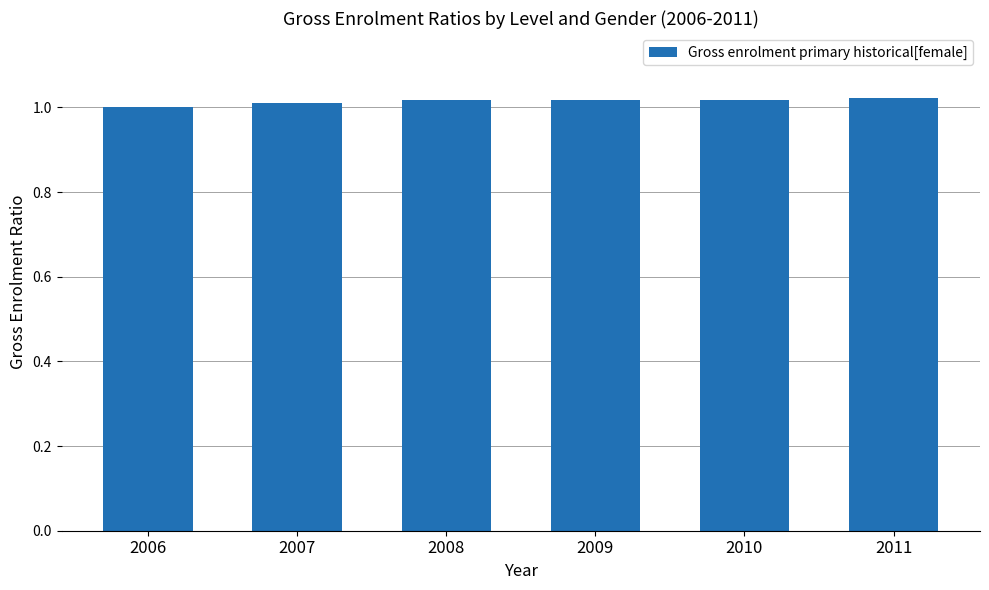

Is it true that the value at 2008 is 1.0?

True